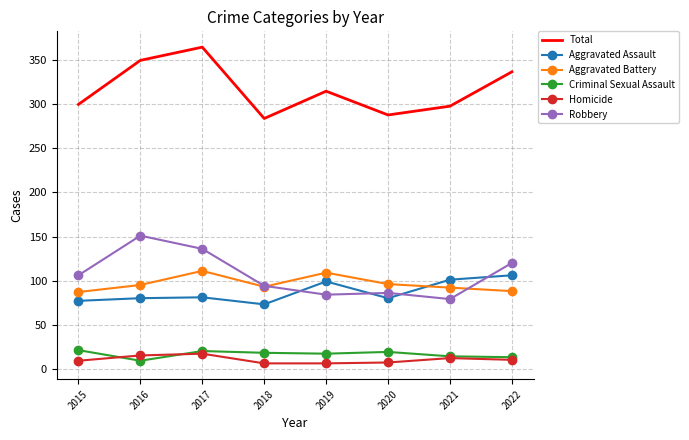

Is it true that Criminal Sexual Assault equals 18 at 2018?

True